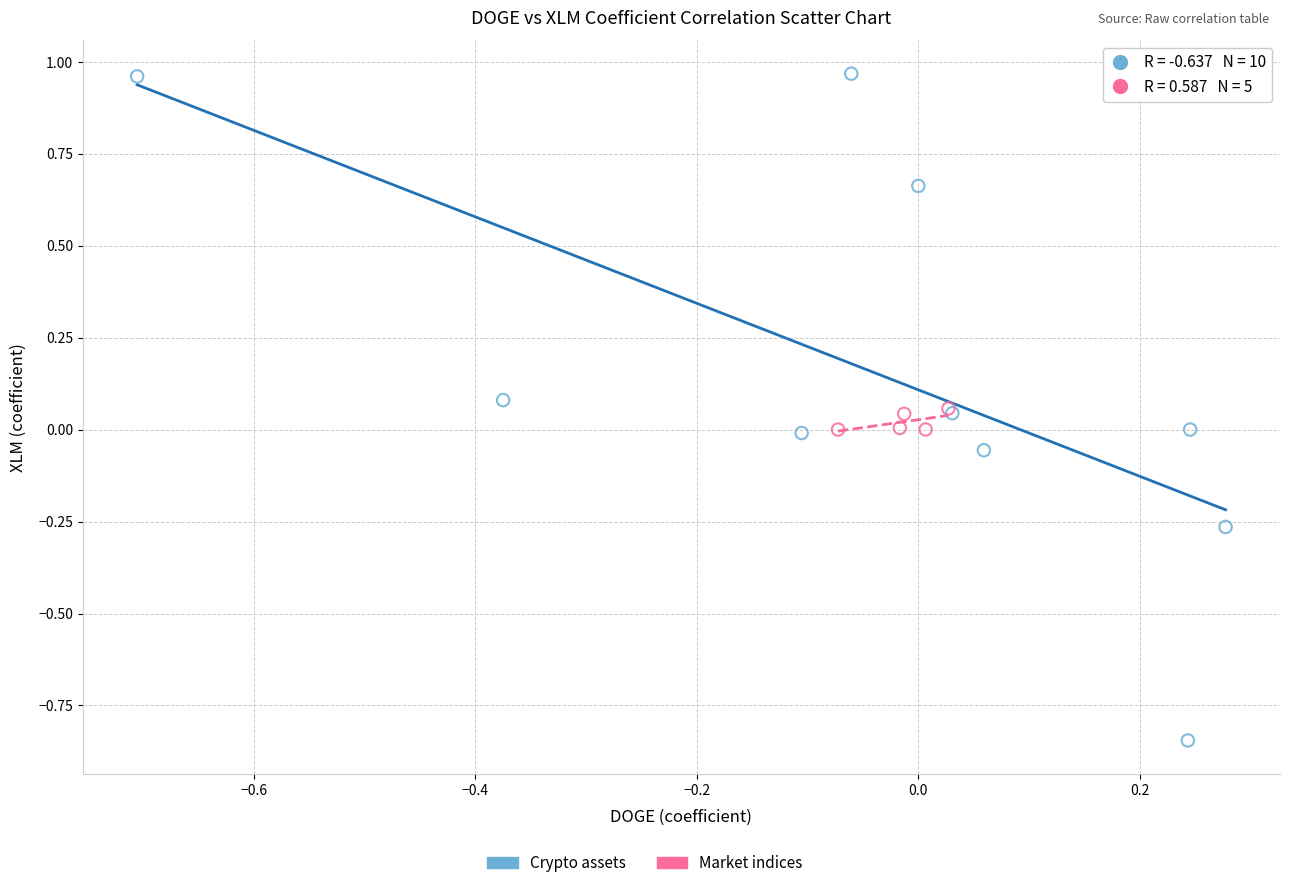

Which series contains the lowest Y value?

Crypto assets